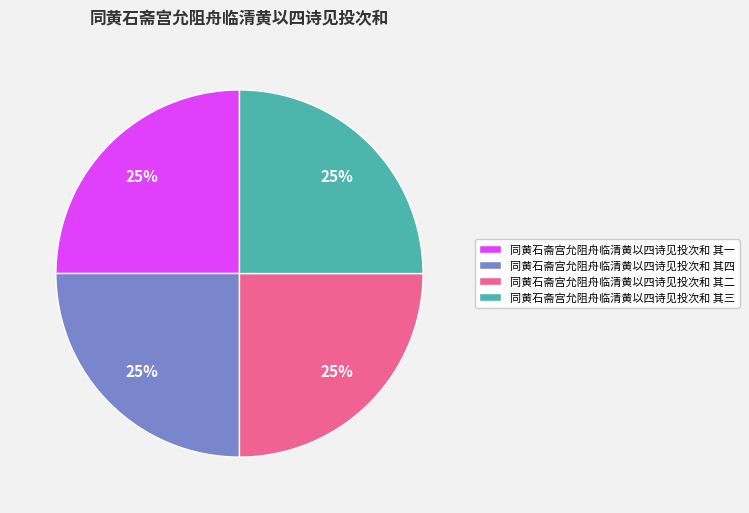

To the nearest percent, what percentage of the pie is 同黄石斋宫允阻舟临清黄以四诗见投次和 其四?

25%